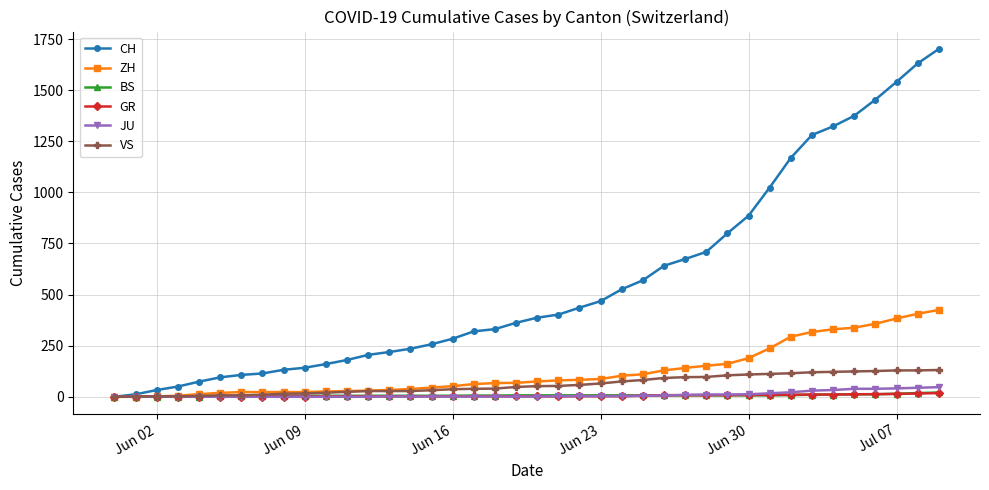

At how many categories does at least one series exceed 549?

15